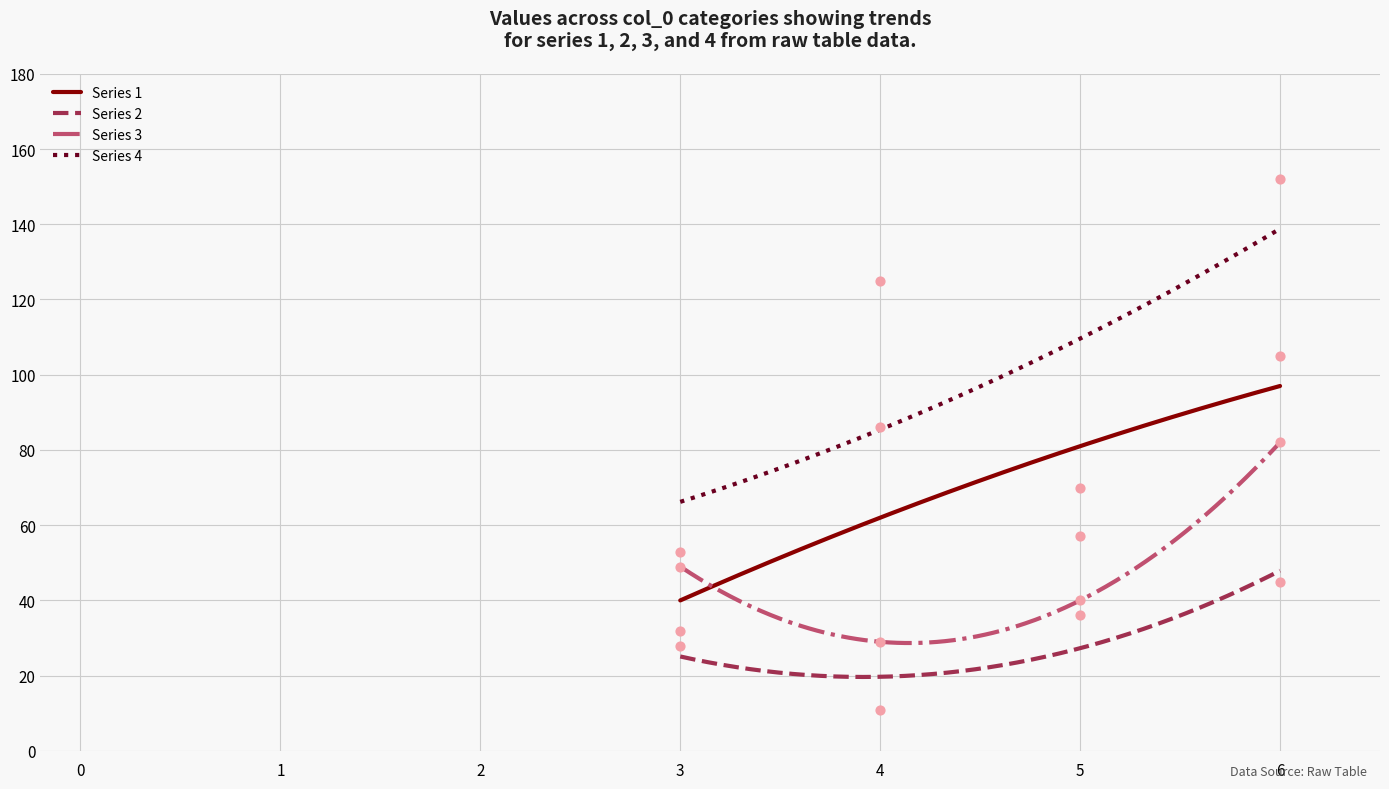

Which series reaches the maximum Y coordinate?

4